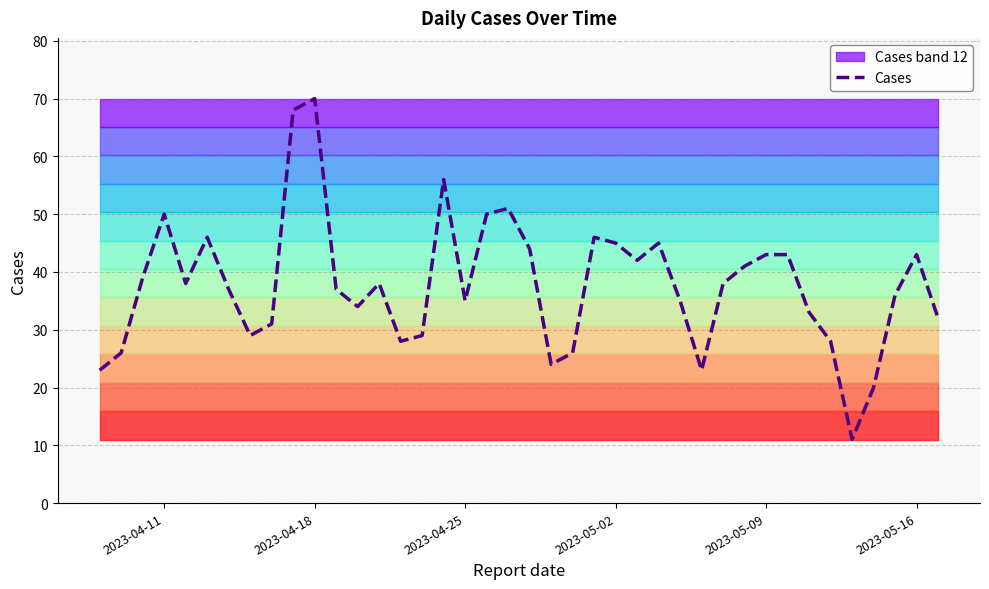

Is it true that Cases equals 14 at 2023-05-16?

False